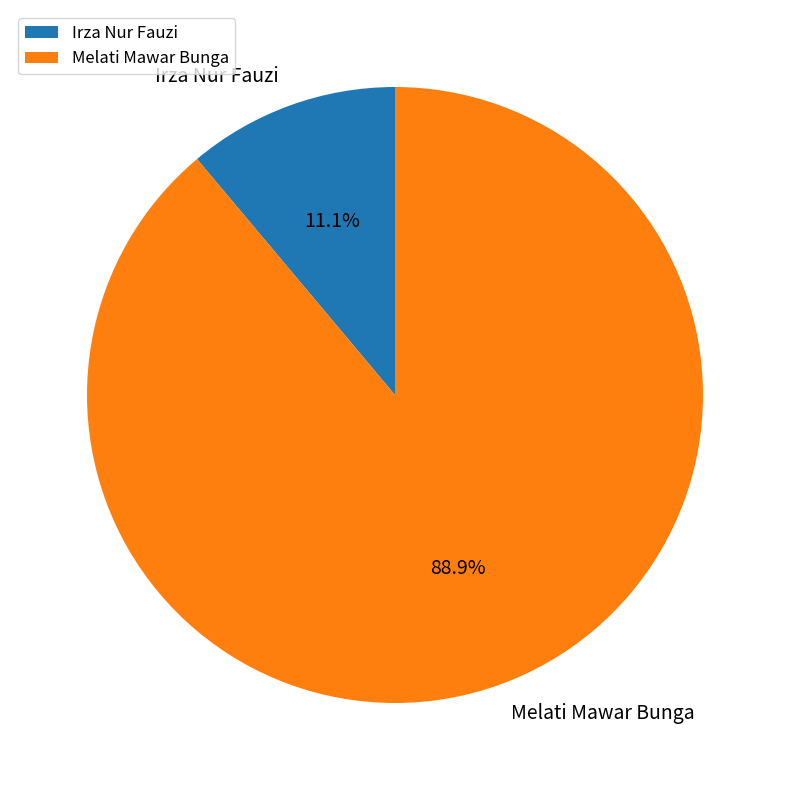

How many segments does this pie chart have?

2